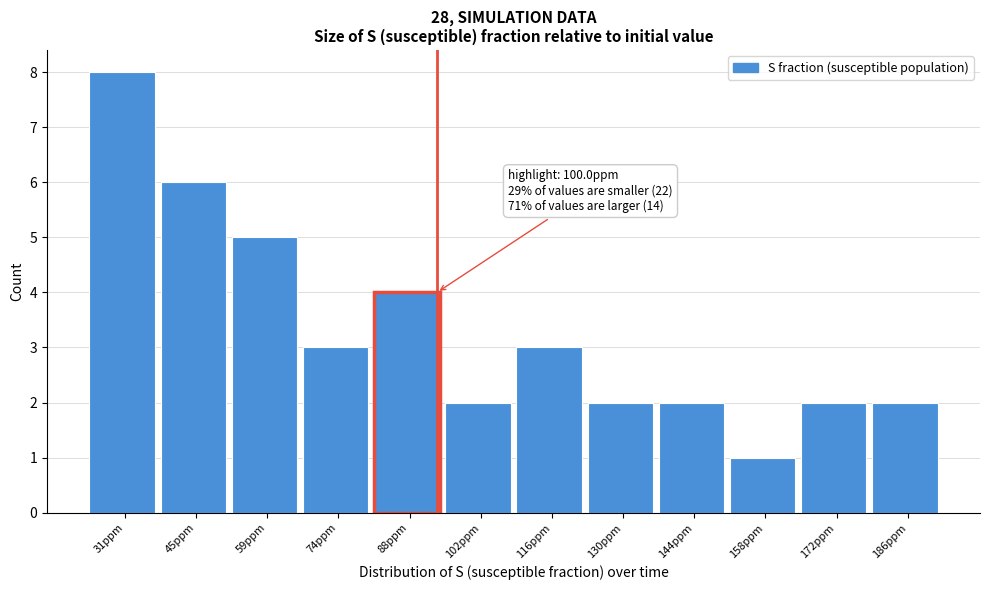

Reading right to left, transcribe all the data shown in this chart.

186ppm=2	172ppm=2	158ppm=1	144ppm=2	130ppm=2	116ppm=3	102ppm=2	88ppm=4	74ppm=3	59ppm=5	45ppm=6	31ppm=8